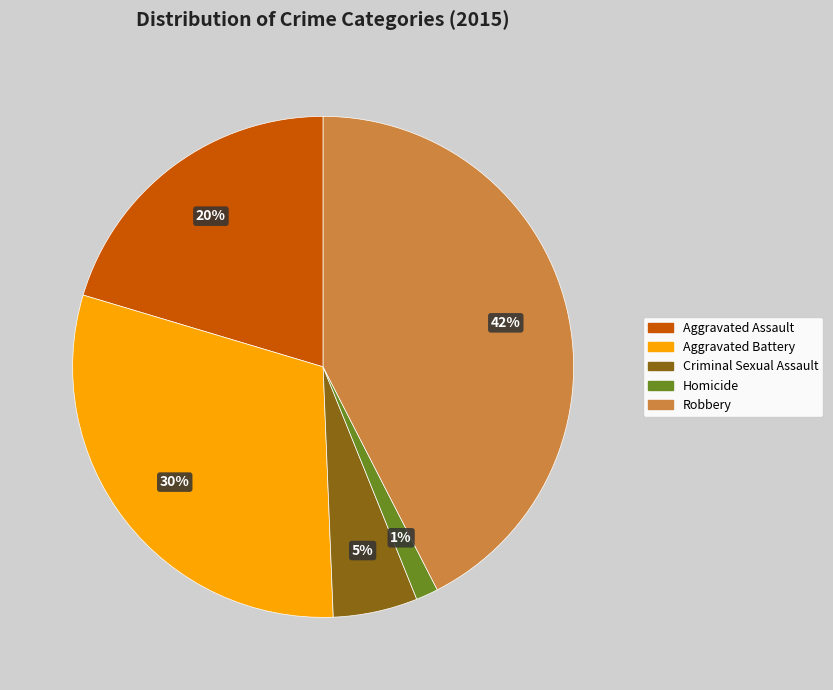

How many segments does this pie chart have?

5